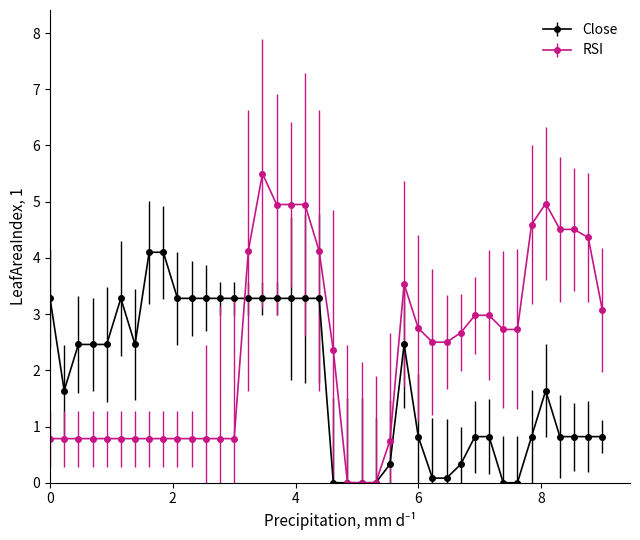

What is the value of the RSI point at the 36th from the left?

5.0